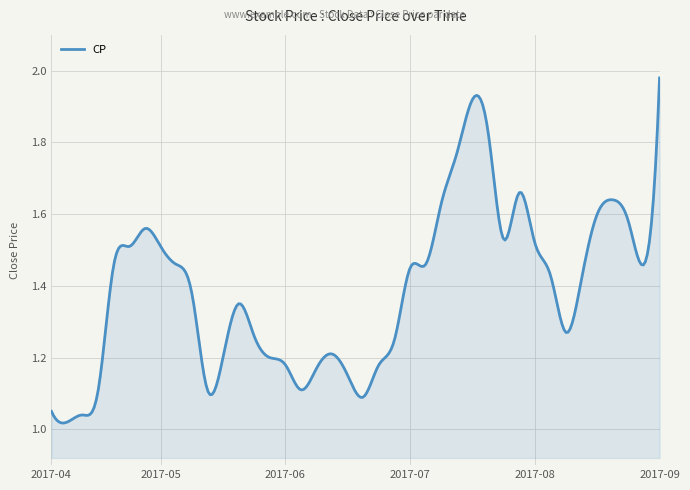

What is the maximum value shown in the chart?

2.0